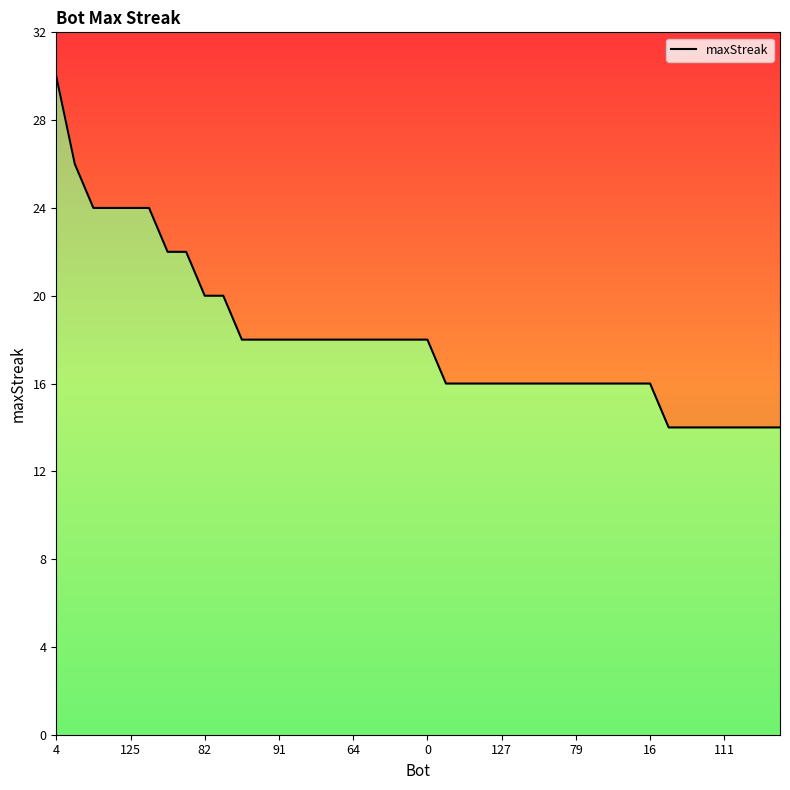

Reading right to left, list all the values displayed in this chart.

14	14	14	14	14	14	14	16	16	16	16	16	16	16	16	16	16	16	16	18	18	18	18	18	18	18	18	18	18	18	20	20	22	22	24	24	24	24	26	30